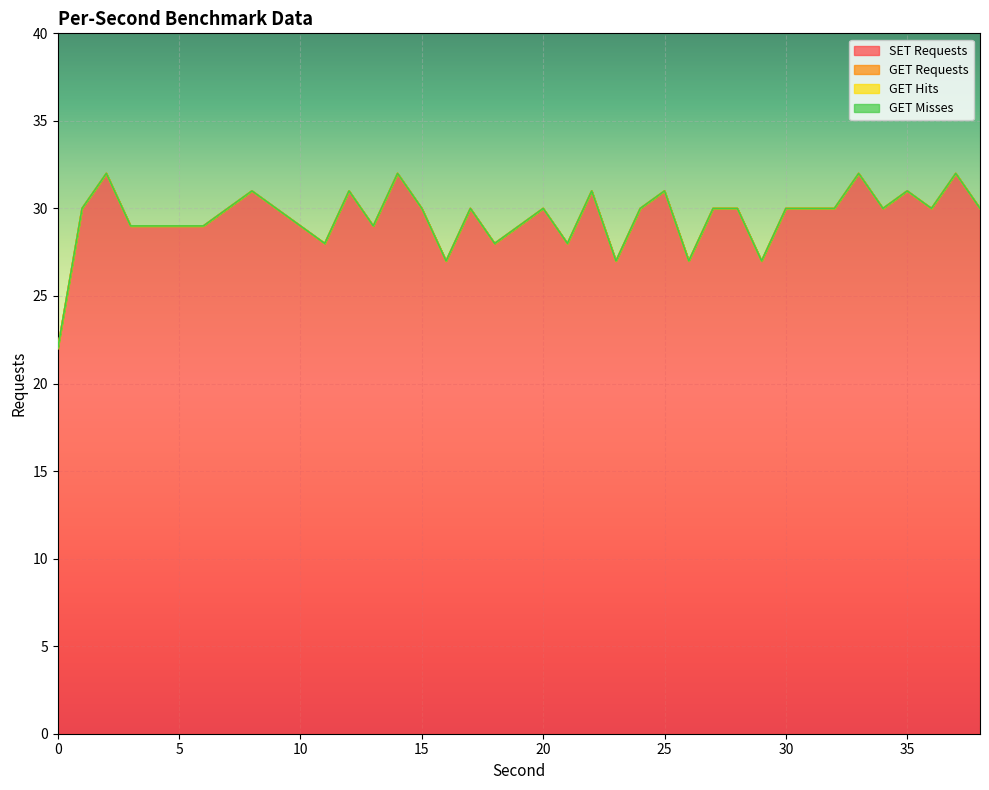

Is it true that SET Requests equals 29 at 6?

True